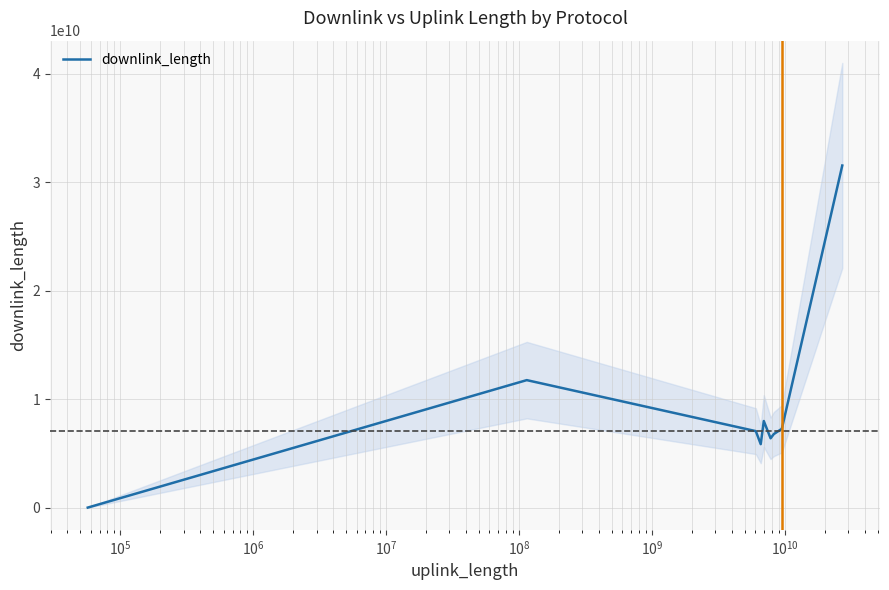

Between $\mathdefault{10^{8}}$ and $\mathdefault{10^{6}}$, which is larger?

$\mathdefault{10^{8}}$